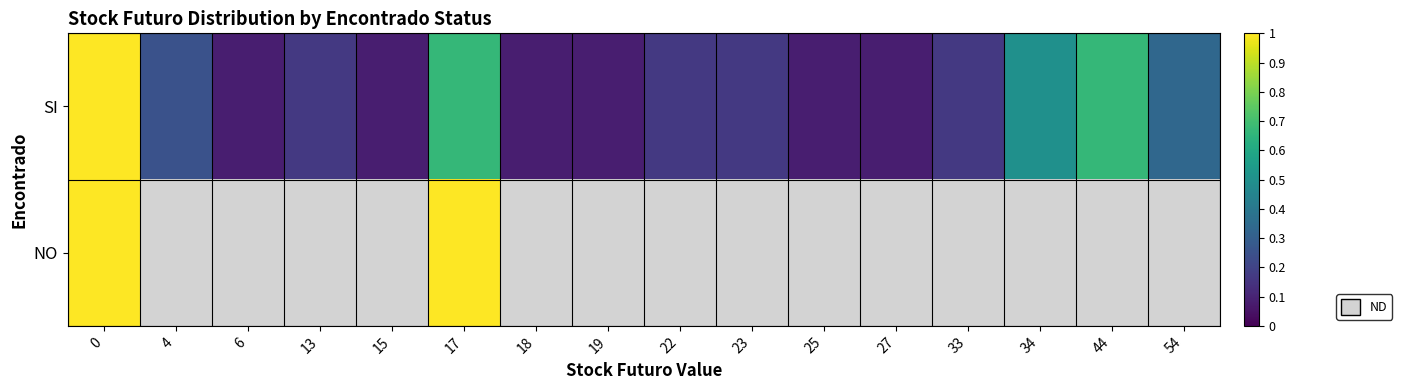

Which series has the largest total across all categories?

SI